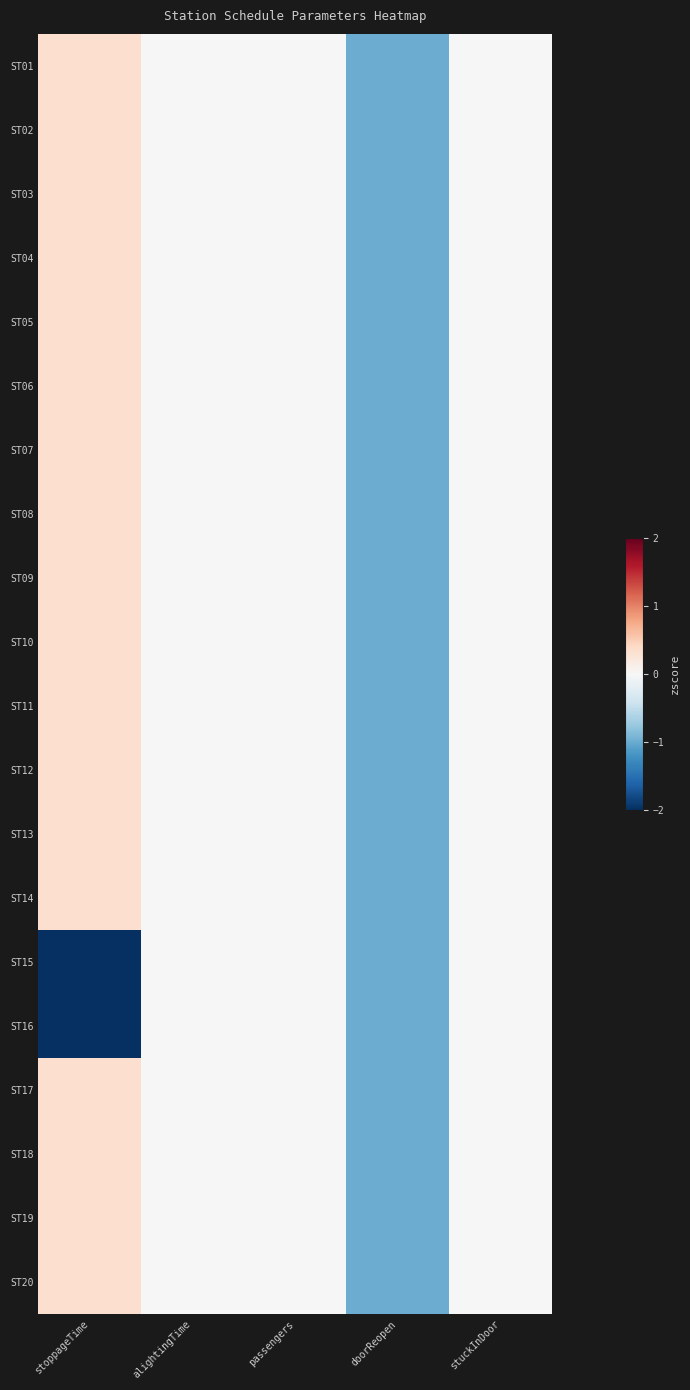

What is the difference between the highest and lowest values at stoppageTime?

3.3